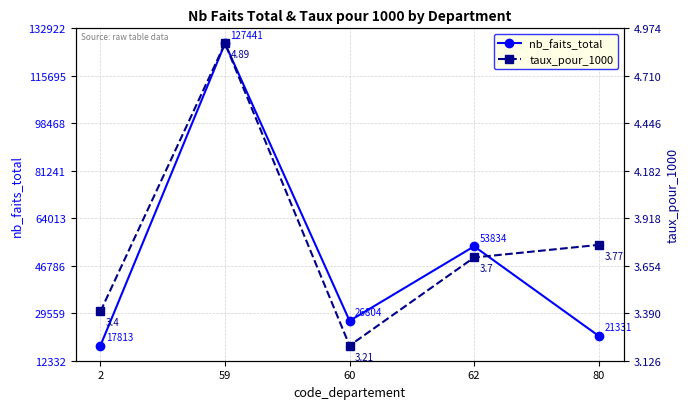

The taux_pour_1000 series shows 4.4 at 60. True or false?

False